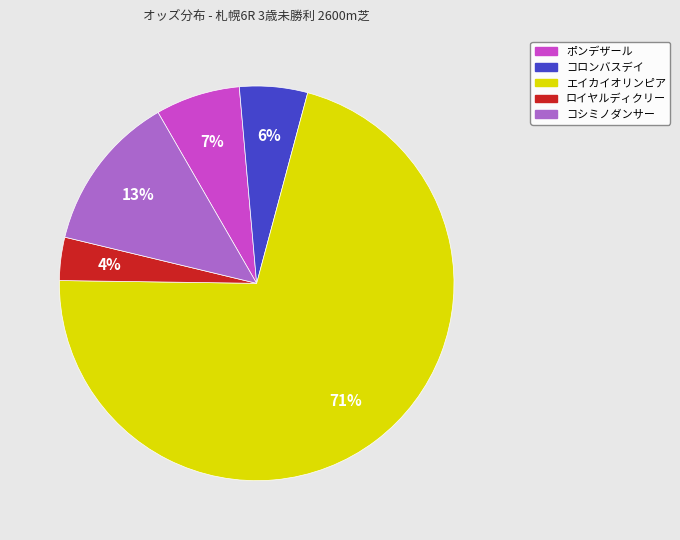

Is there any slice that represents more than half of the pie?

Yes